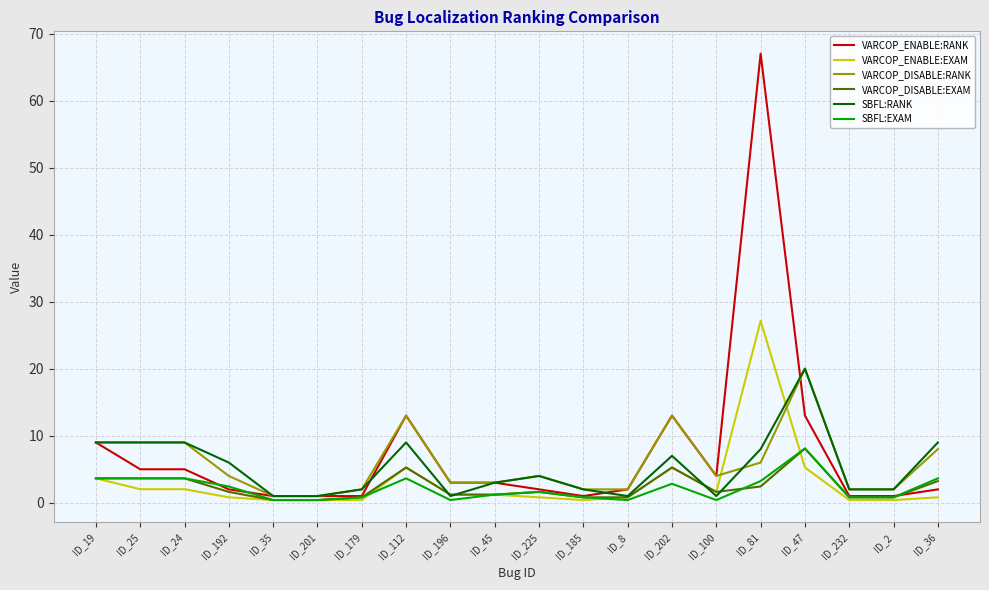

What is the maximum value for VARCOP_ENABLE:EXAM?

27.1